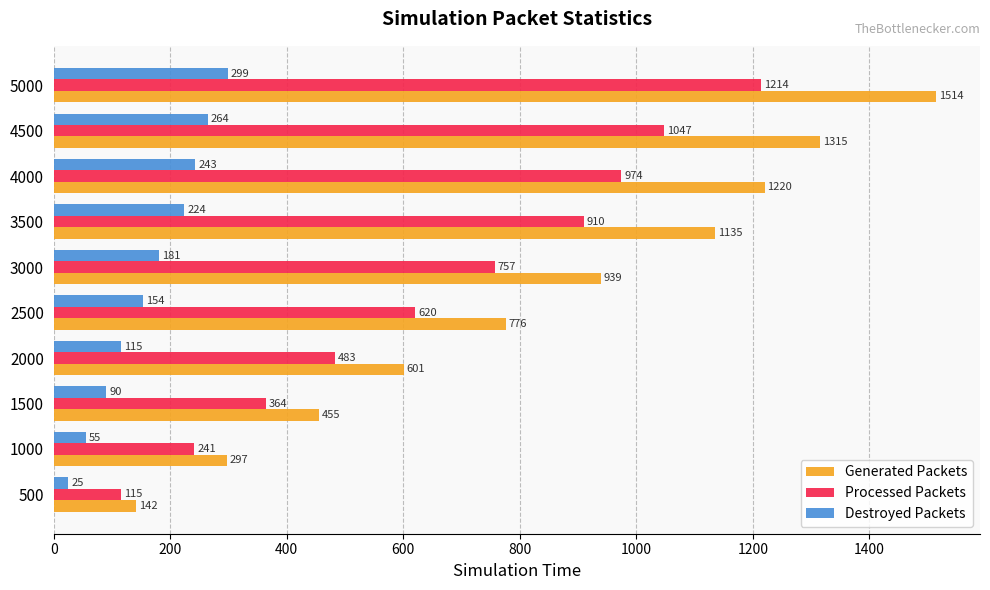

What is the difference between the maximum and second lowest values in the Generated Packets series?

1217